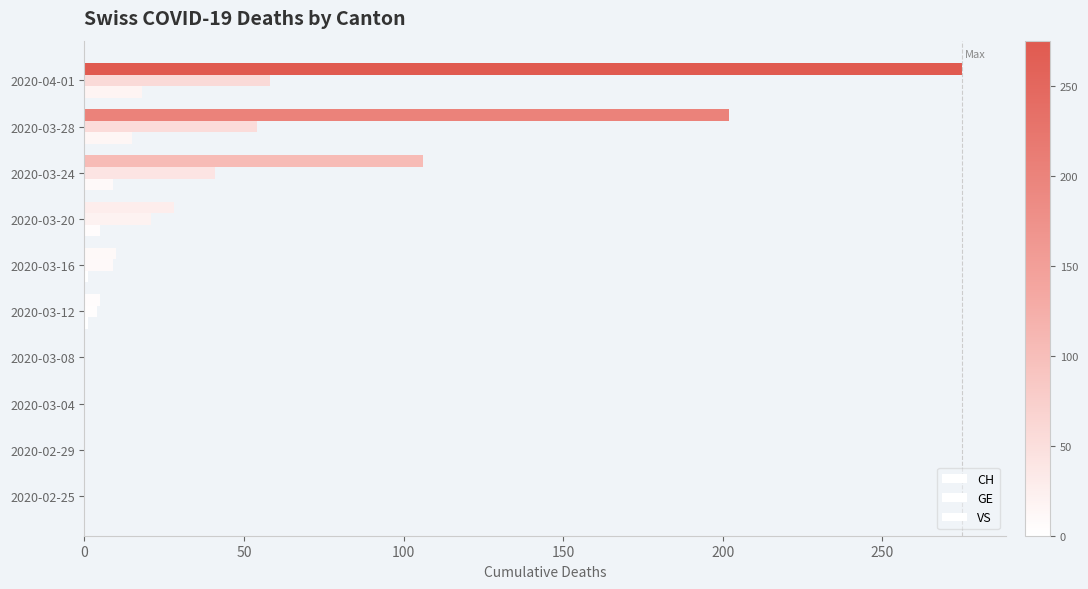

How many distinct data groups are displayed?

3